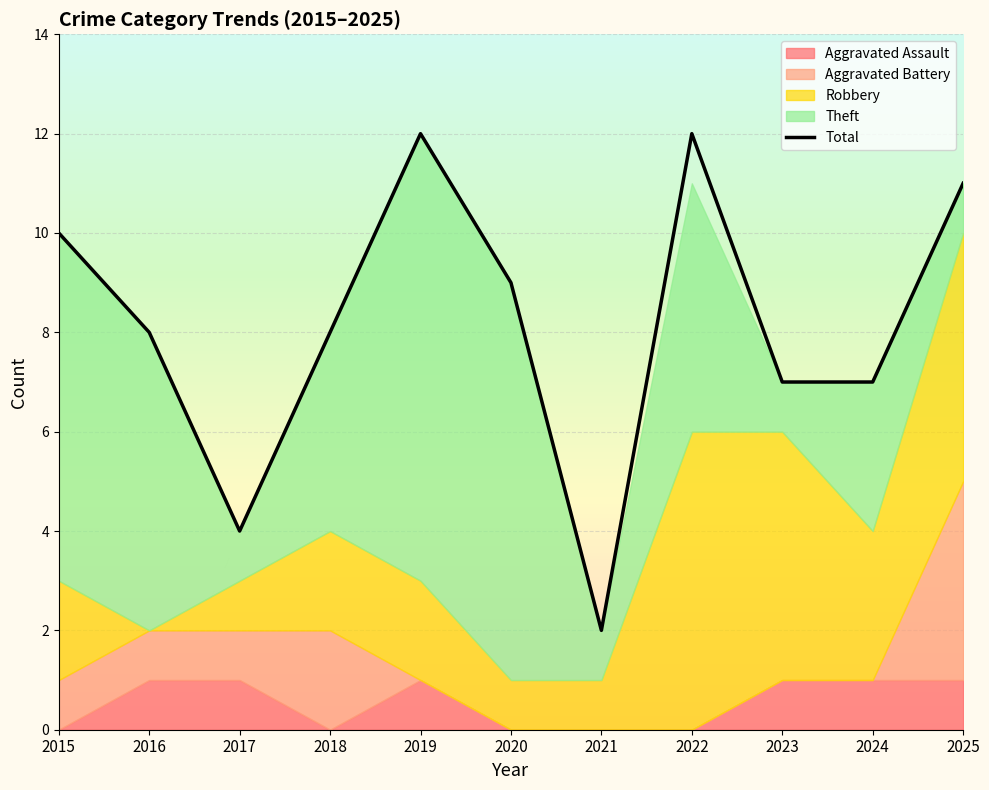

What is the ratio of the value at 2019 to the value at 2023?

1.7